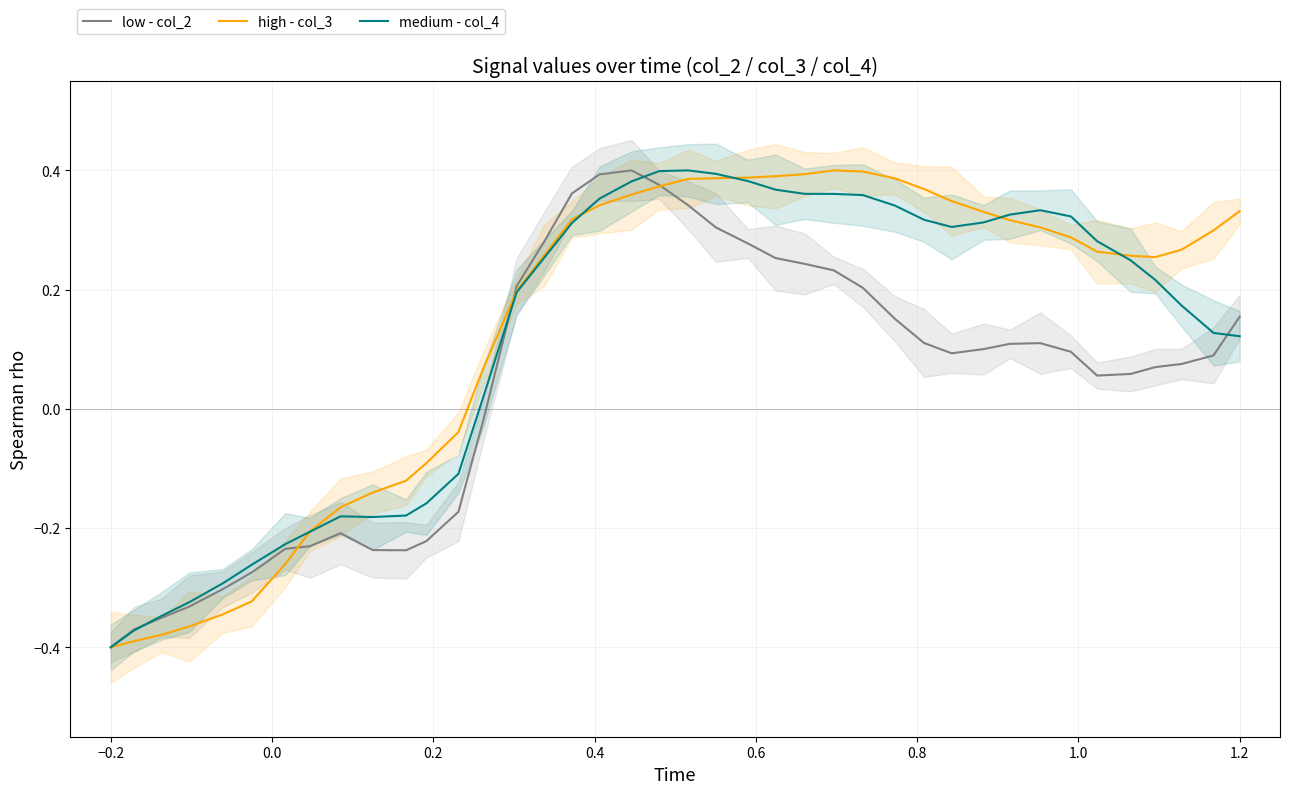

What position from the right is 38?

2